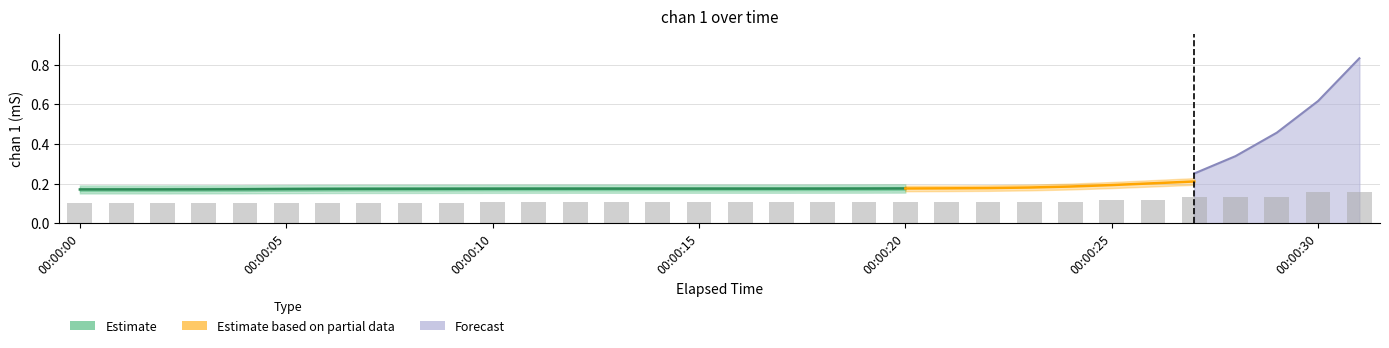

What is the difference between the second highest and minimum values?

0.1